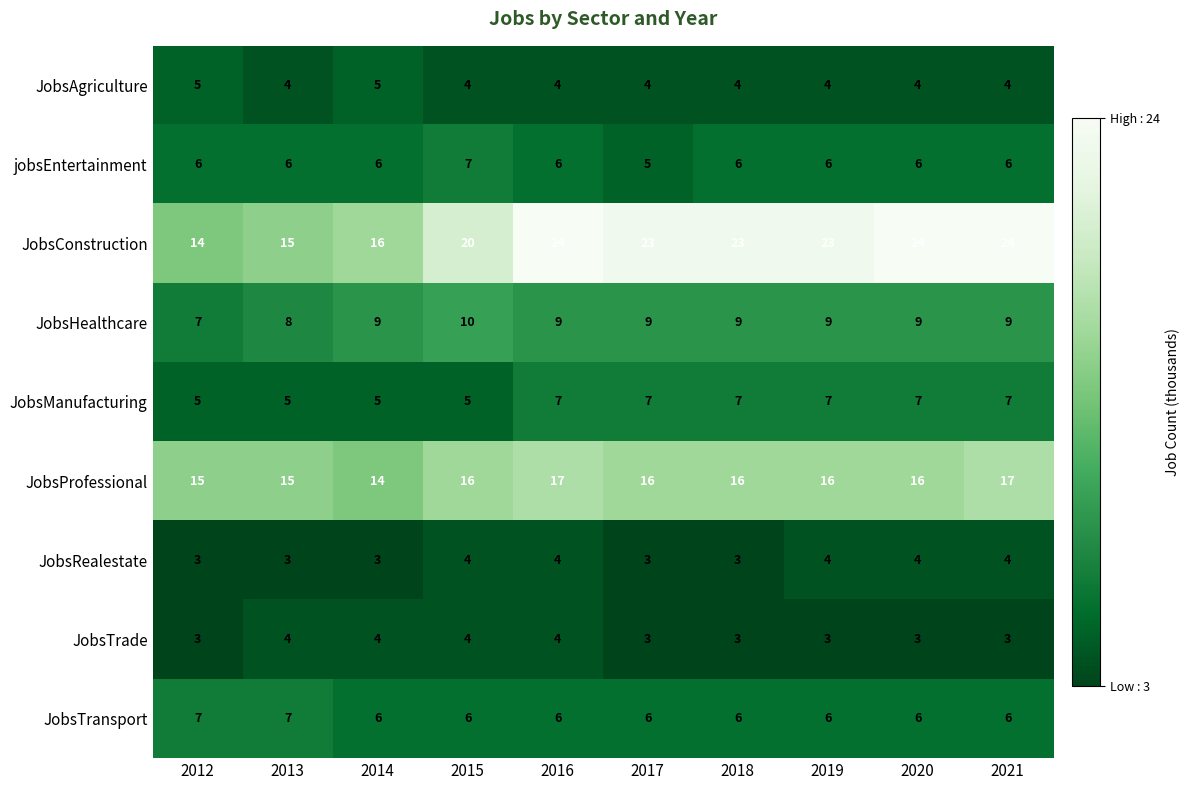

True or false: JobsProfessional has a value of 15 at 2013.

True